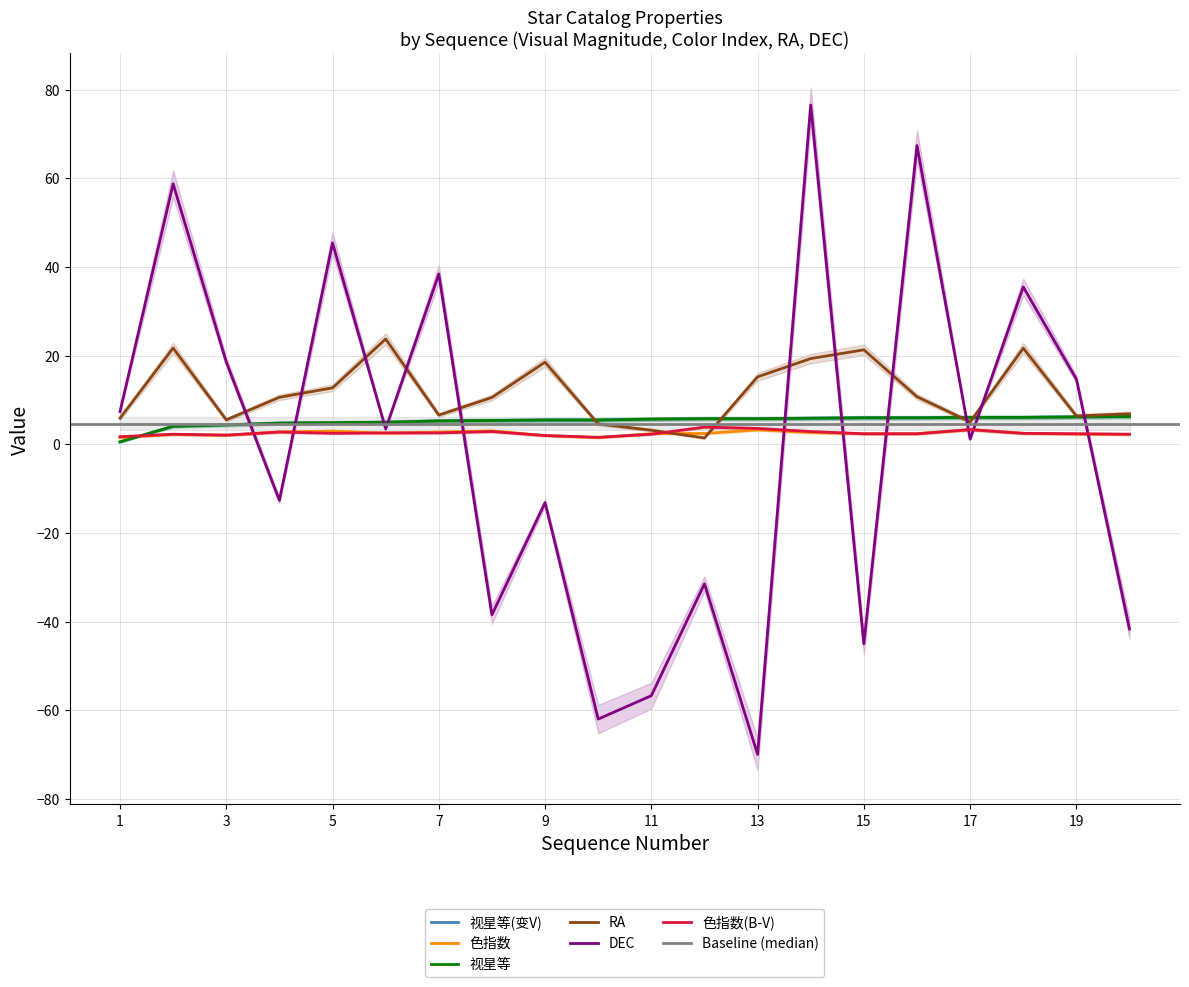

The value of 色指数 at 1 is 1.5. True or false?

True